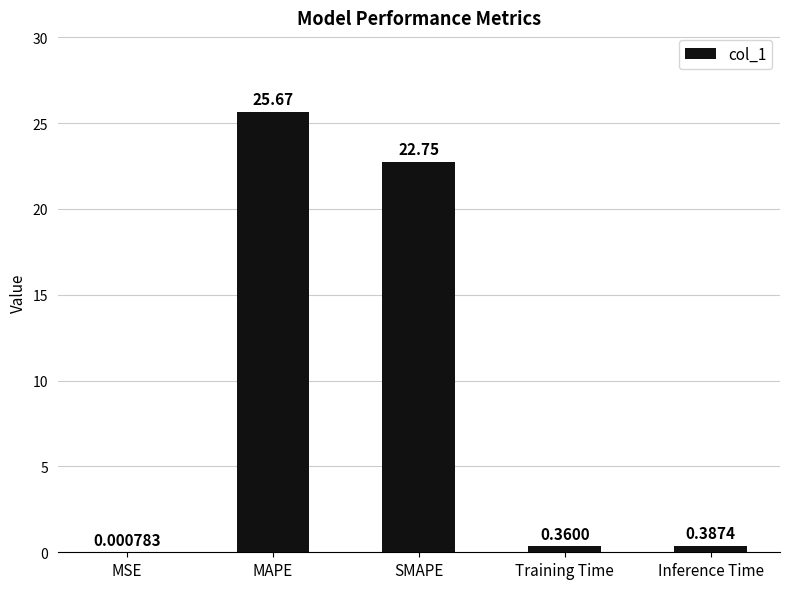

Are the bars horizontal?

No